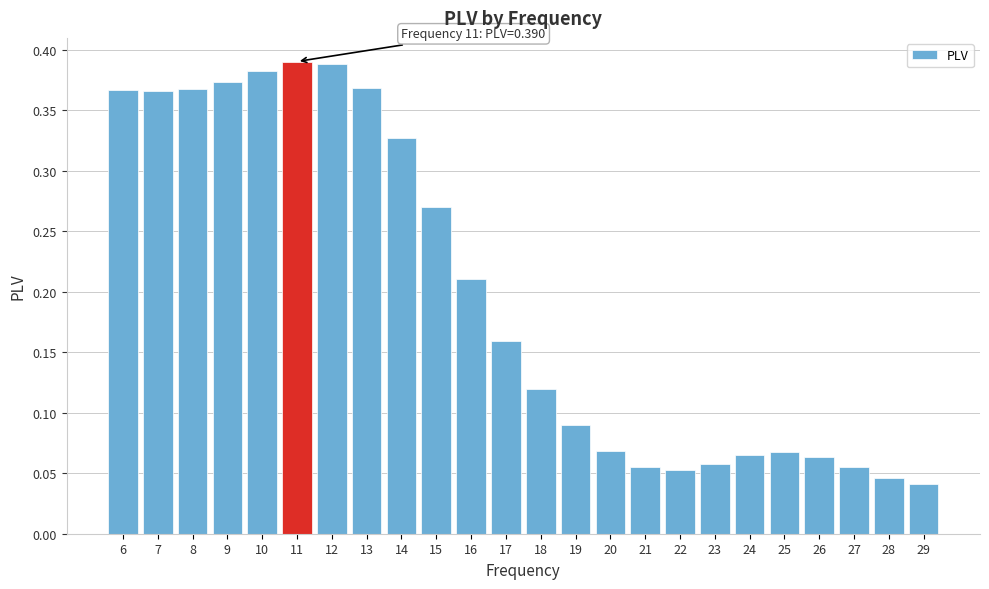

What is the sum of all values?

4.8